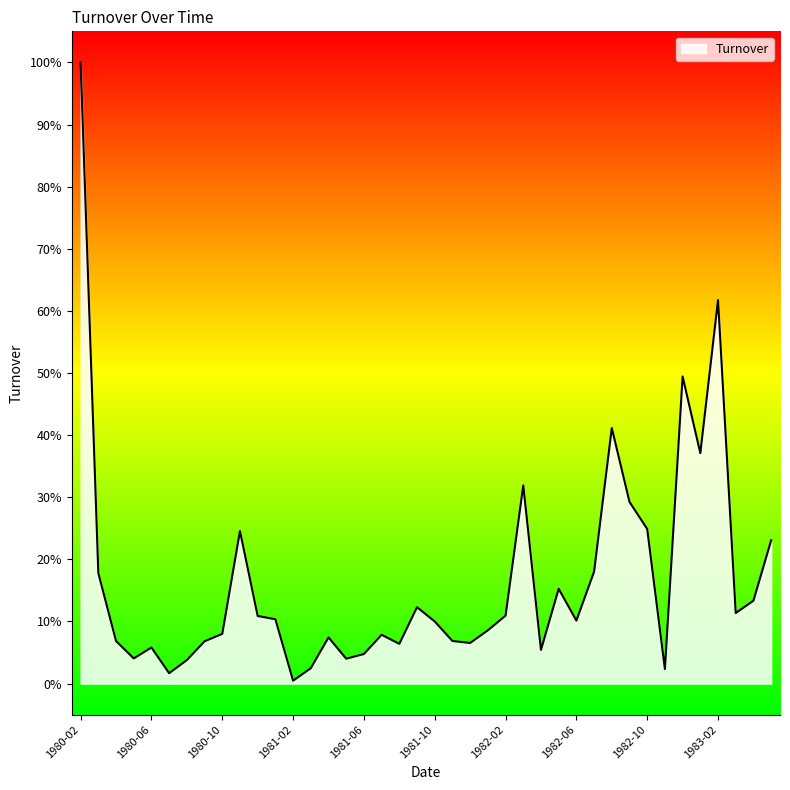

What is the average value?

0.2